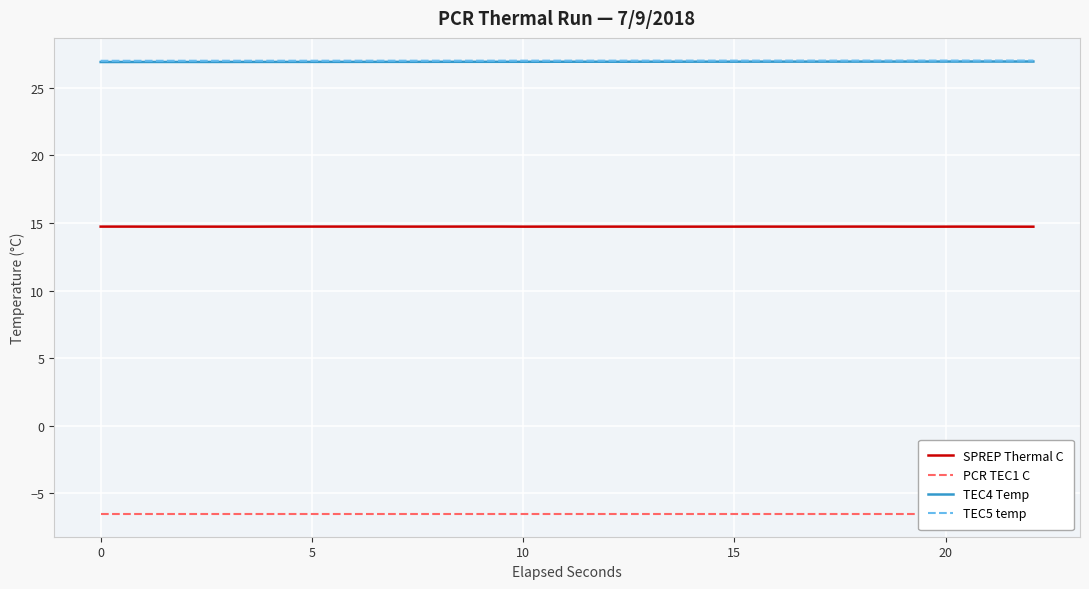

Reading right to left, extract all data points from this chart.

SPREP Thermal C: 14.7	14.7	14.7	14.7	14.7	14.7	14.7	14.7	14.7	14.7	14.7	14.7	14.7	14.7	14.7	14.7	14.7	14.7	14.7	14.7	14.7	14.7	14.7	14.7	14.7	14.7	14.7	14.7	14.7	14.7	14.7	14.7	14.7	14.7	14.7	14.7	14.7	14.7
PCR TEC1 C: -6.5	-6.5	-6.5	-6.5	-6.5	-6.5	-6.5	-6.5	-6.5	-6.5	-6.5	-6.5	-6.5	-6.5	-6.5	-6.5	-6.5	-6.5	-6.5	-6.5	-6.5	-6.5	-6.5	-6.5	-6.5	-6.5	-6.5	-6.5	-6.5	-6.5	-6.5	-6.5	-6.5	-6.5	-6.5	-6.5	-6.5	-6.5
TEC4 Temp: 26.9	26.9	26.9	26.9	26.9	26.9	26.9	26.9	26.9	26.9	26.9	26.9	26.9	26.9	26.9	26.9	26.9	26.9	26.9	26.9	26.9	26.9	26.9	26.9	26.9	26.9	26.9	26.9	26.9	26.9	26.9	26.9	26.9	26.9	26.9	26.9	26.9	26.9
TEC5 temp: 27.0	27.0	27.0	27.0	27.0	27.0	27.0	27.0	27.0	27.0	27.0	27.0	27.0	27.0	27.0	27.0	27.0	27.0	27.0	27.0	27.0	27.0	27.0	27.0	27.0	27.0	27.0	27.0	27.0	27.0	27.0	27.0	27.0	27.0	27.0	27.0	27.0	27.0